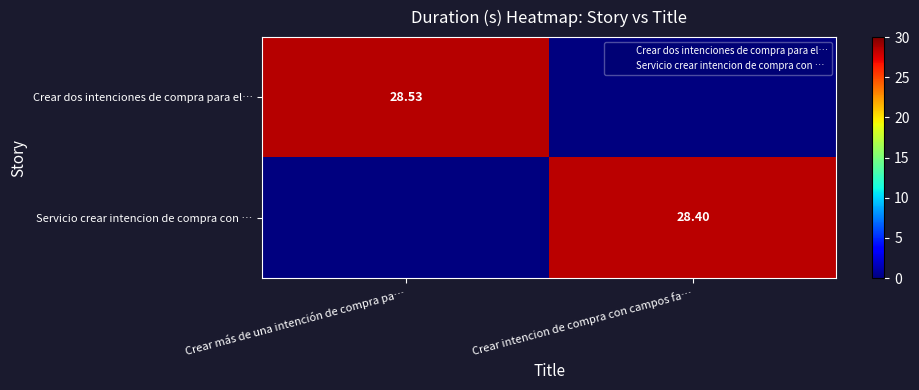

True or false: Servicio crear intencion de compra con … has a value of 8.2 at Crear intencion de compra con campos fa….

False